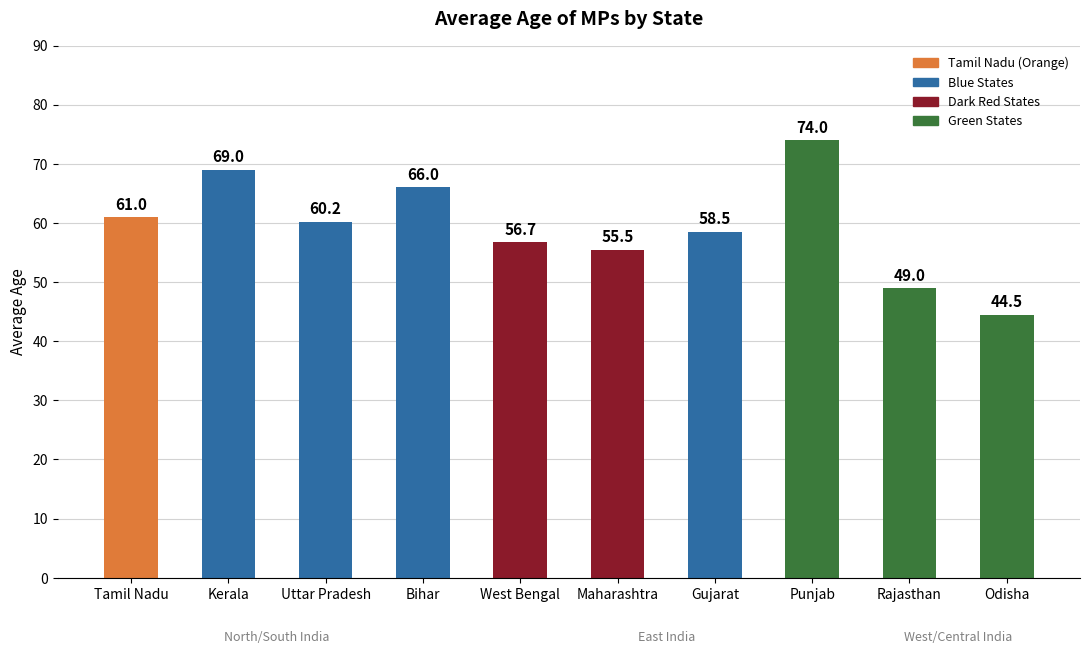

What position from the right is Uttar Pradesh?

8